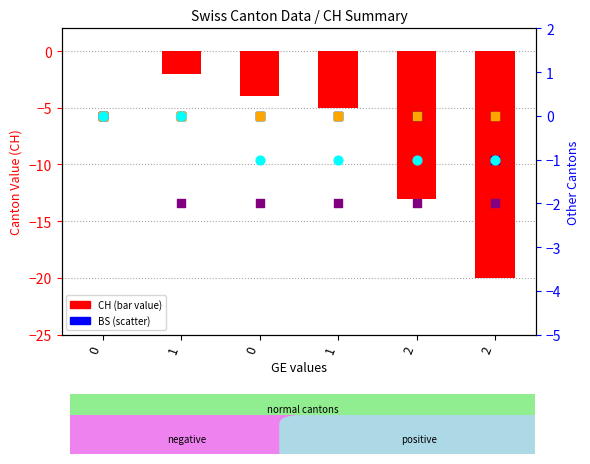

Which series reaches the maximum Y coordinate?

CH